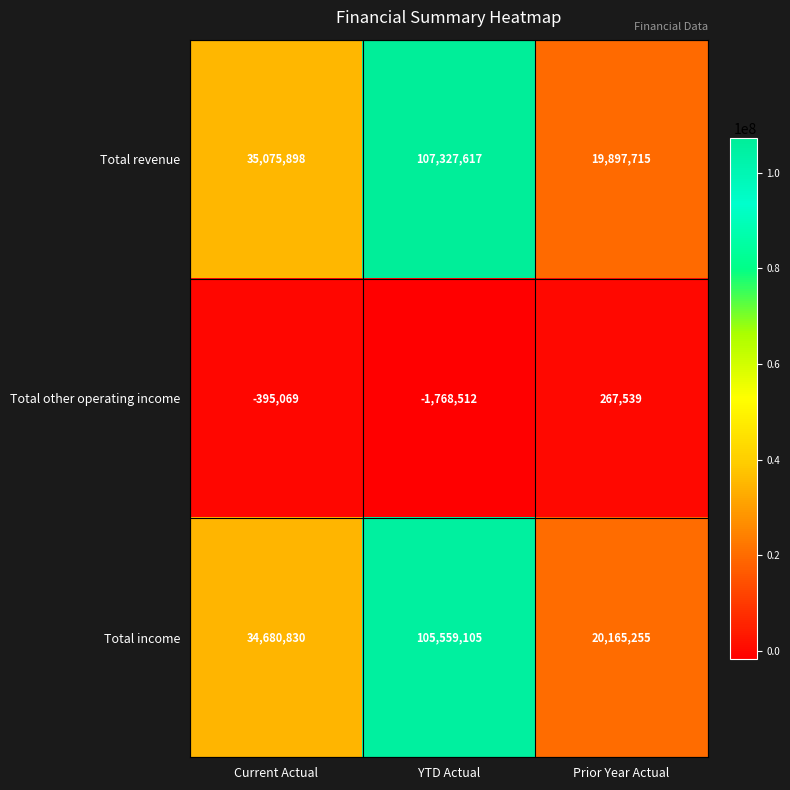

At Prior Year Actual, list the series in order from smallest to largest.

Total other operating income, Total revenue, Total income